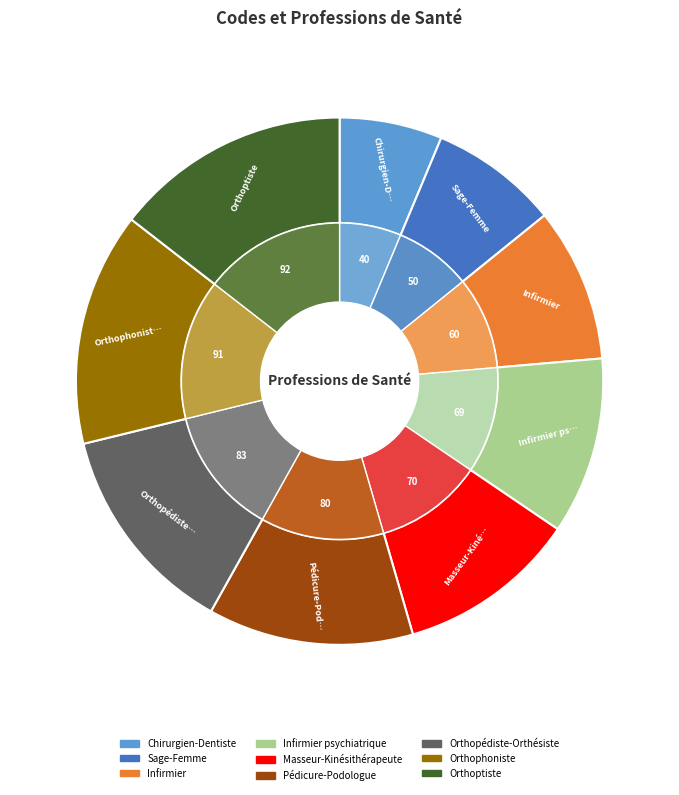

Between Pédicure-Podologue and Sage-Femme, which is larger?

Pédicure-Podologue